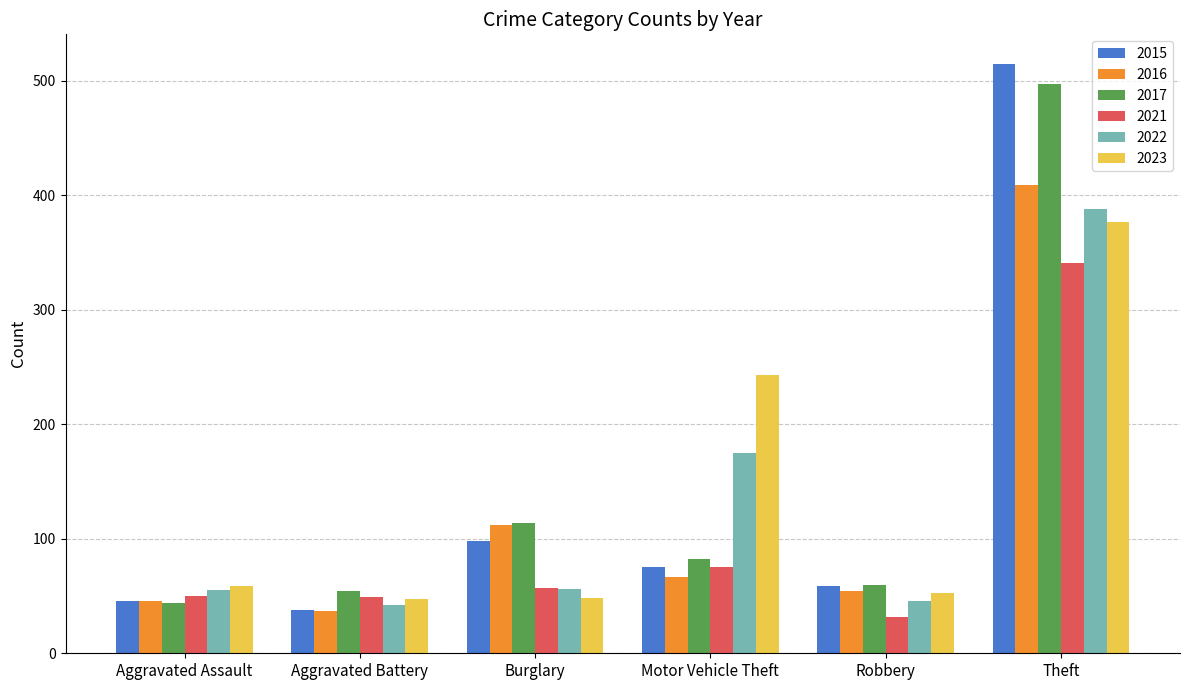

At which category is the sum across all series the highest?

Theft